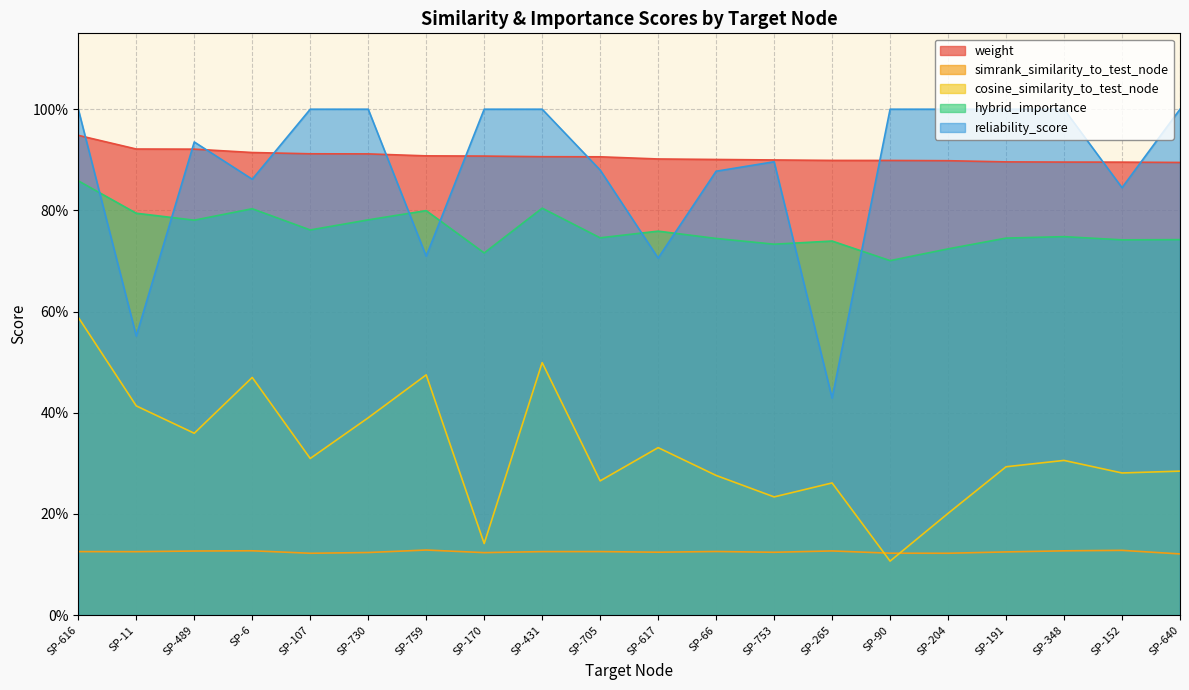

Which series changed the most between SP-11 and SP-431?

reliability_score